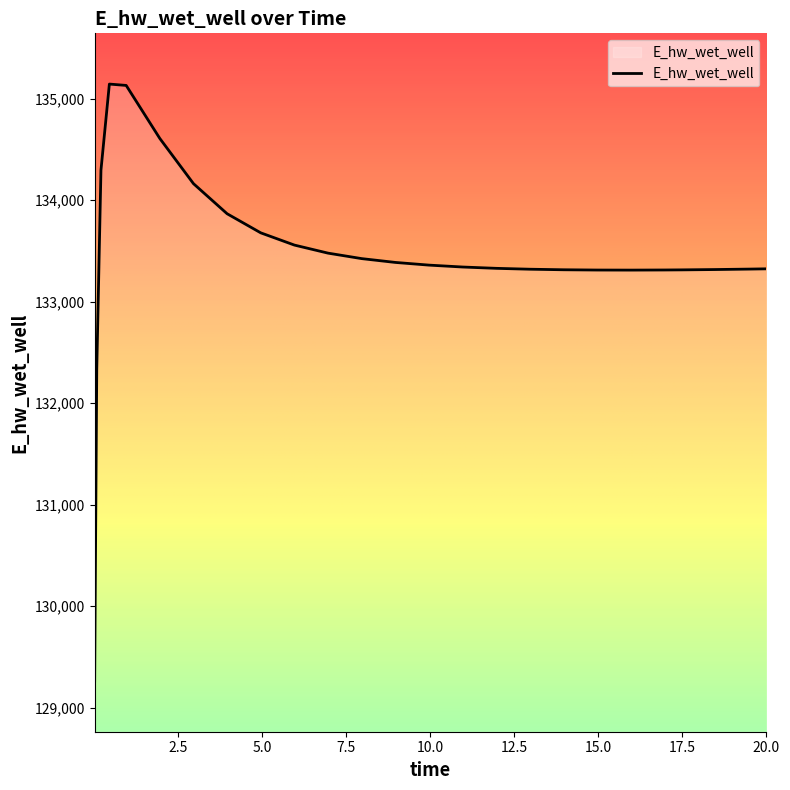

What is the minimum value shown in the chart?

129262.4